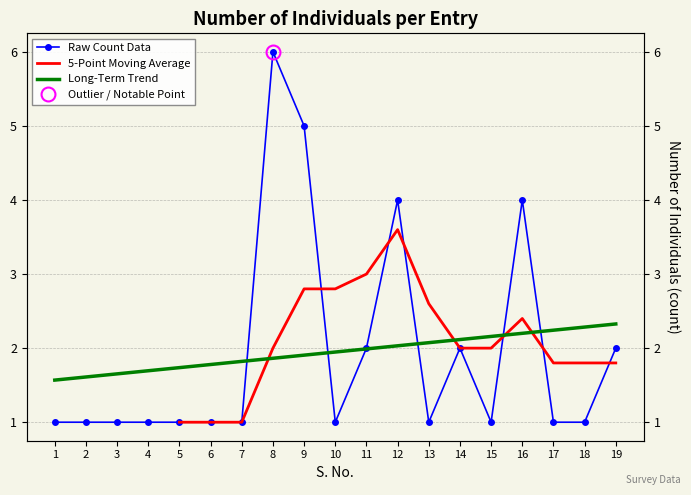

Rank the categories by value from lowest to highest.

1, 2, 3, 4, 5, 6, 7, 10, 13, 15, 17, 18, 11, 14, 19, 12, 16, 9, 8